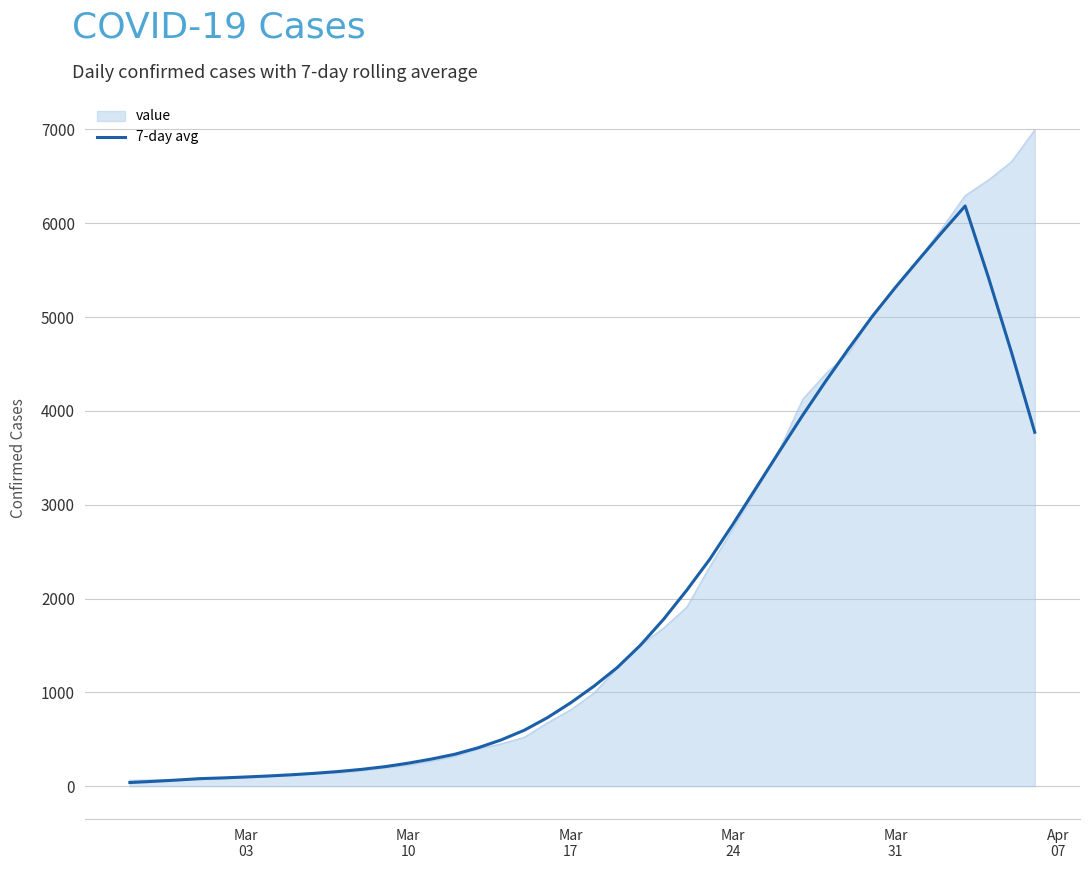

What is the maximum value shown in the chart?

6995.0